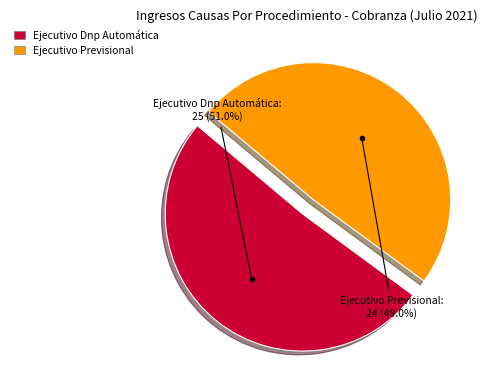

Do Ejecutivo Dnp Automática and Ejecutivo Previsional together represent more than half of the pie?

Yes